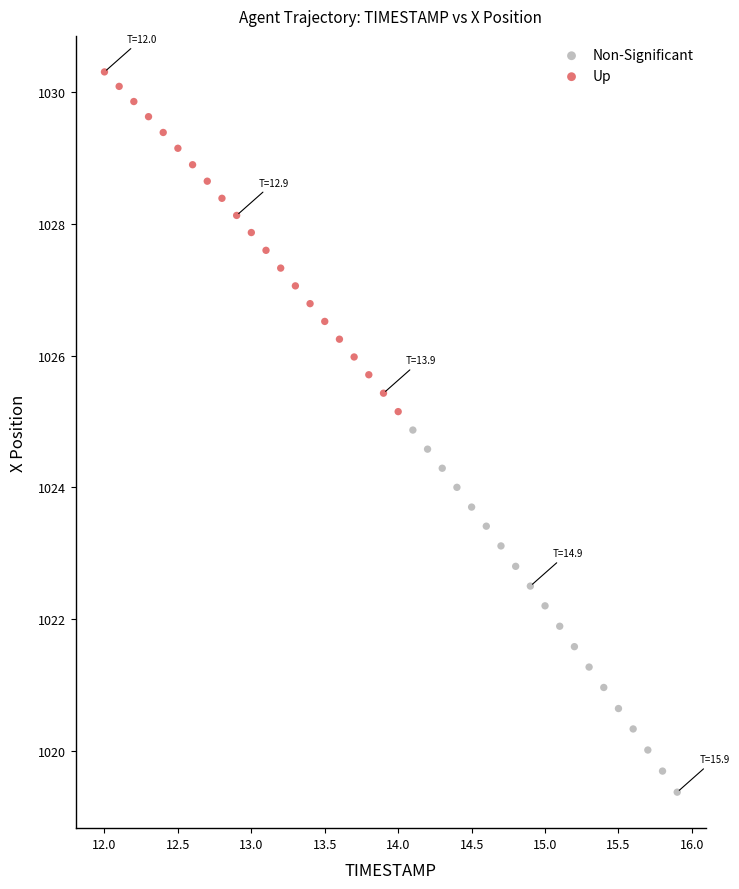

Which series contains the lowest Y value?

Non-Significant